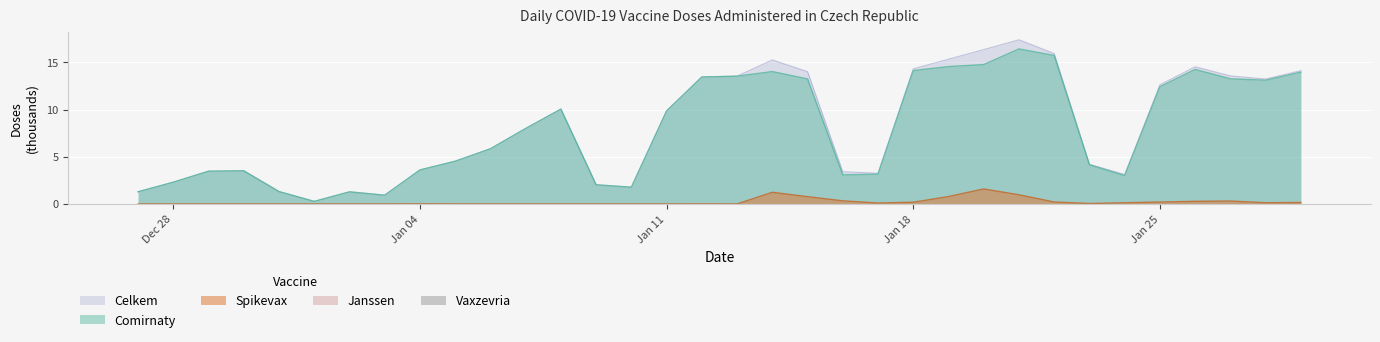

Is it true that Comirnaty equals 1.3 at 27.12.2020?

True